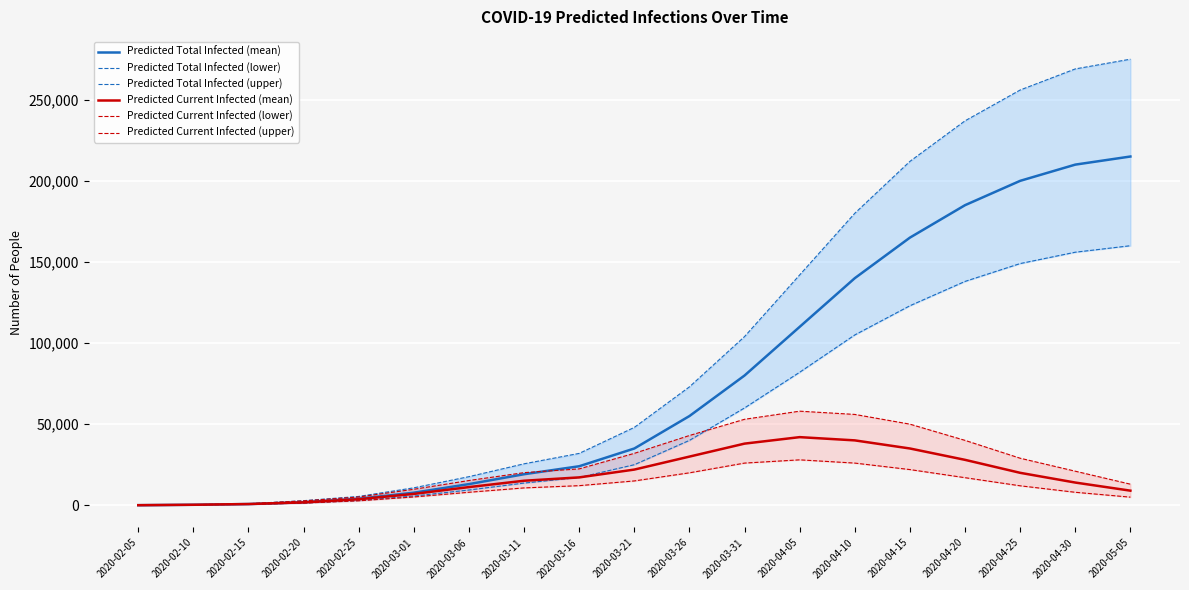

At which category is the sum across all series the highest?

2020-04-30